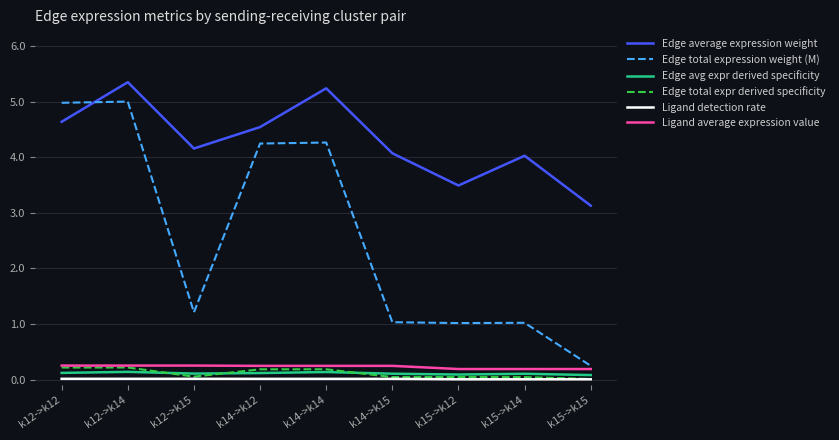

Which series has the largest total across all categories?

Edge average expression weight